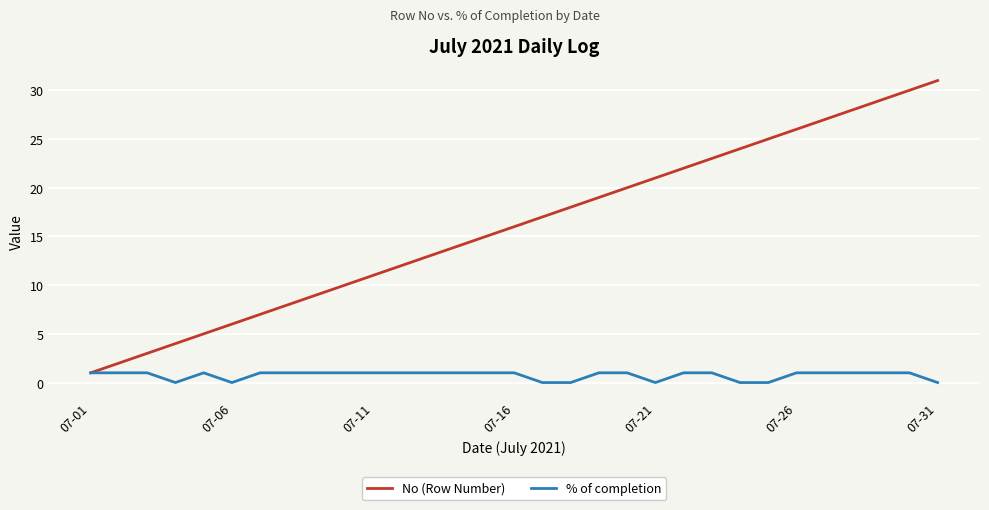

Which series has the largest total across all categories?

No (Row Number)